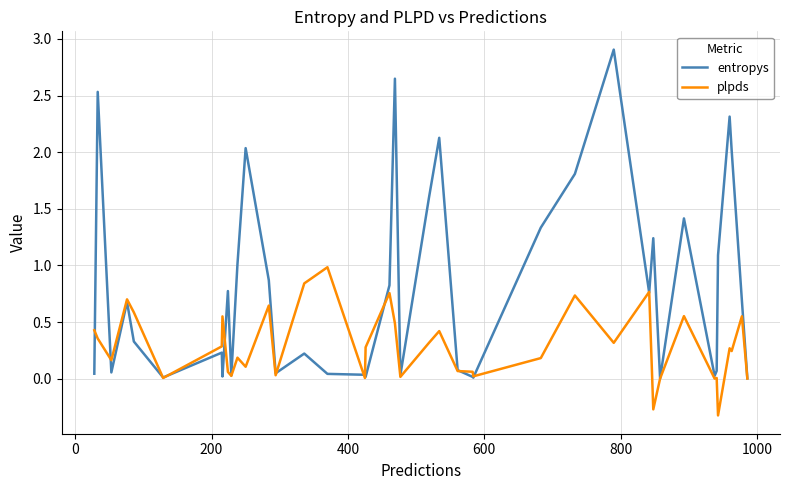

Which series has the largest total across all categories?

entropys